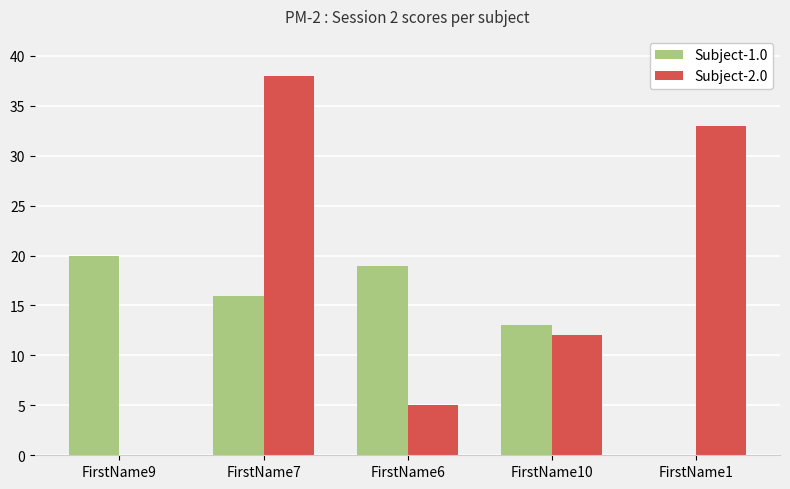

At which label does Subject-1.0 first exceed 16?

FirstName9